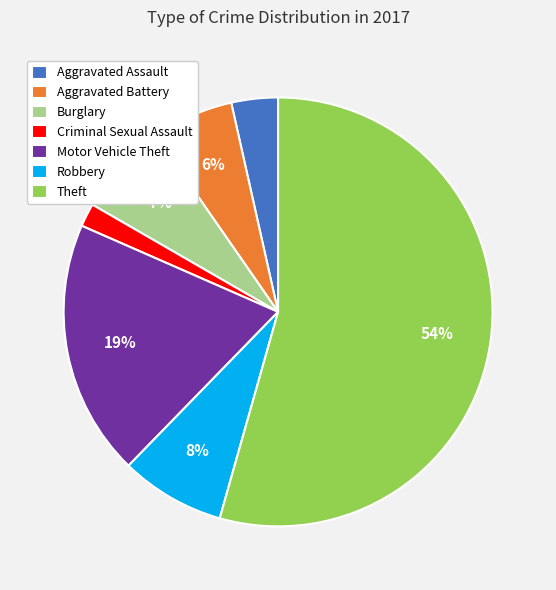

To the nearest percent, what is the average slice percentage?

14%